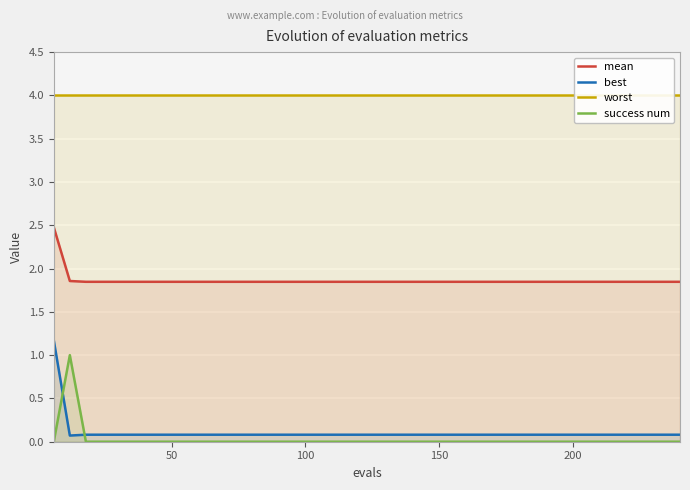

True or false: mean and best cross at least once.

False